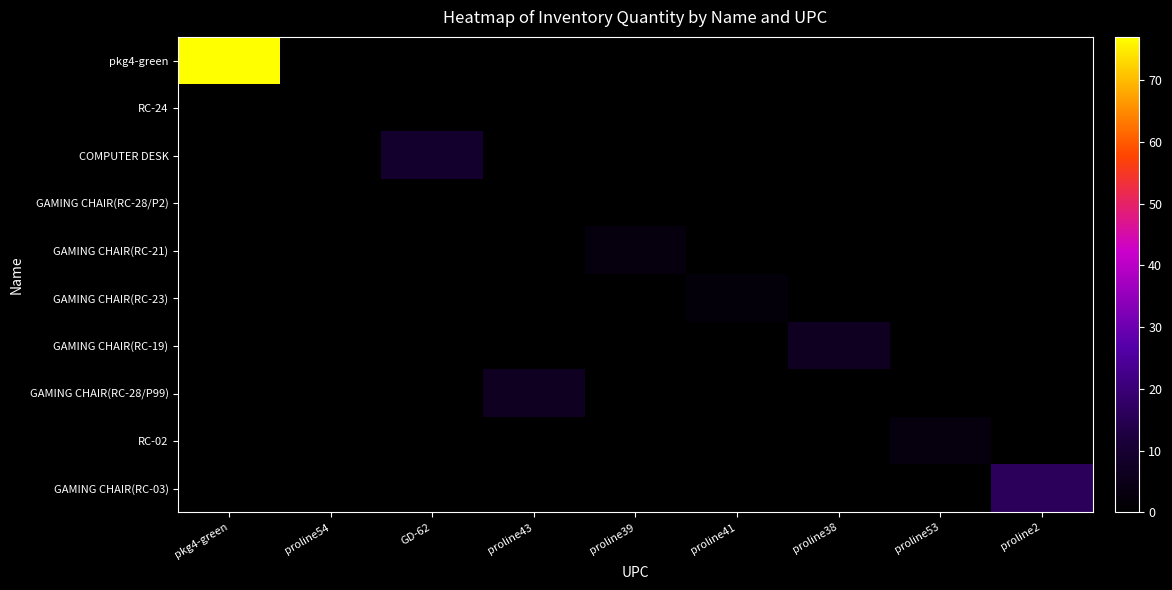

Which category has the lowest value across all series?

proline54